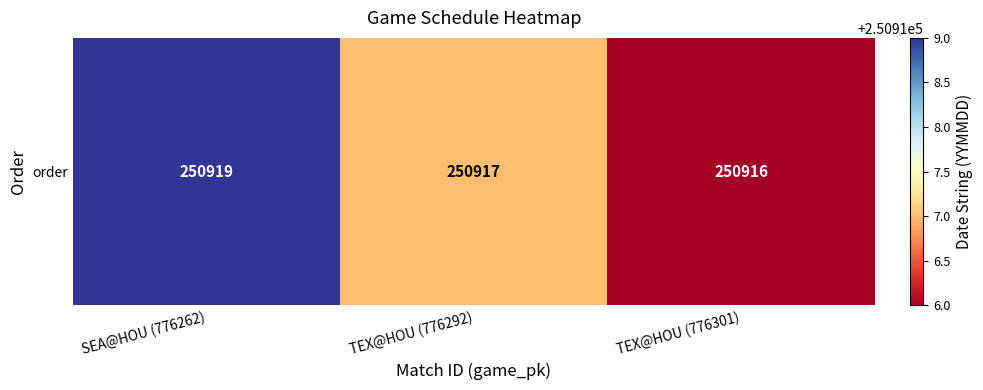

Count the values in the range 250916 to 250919.

3